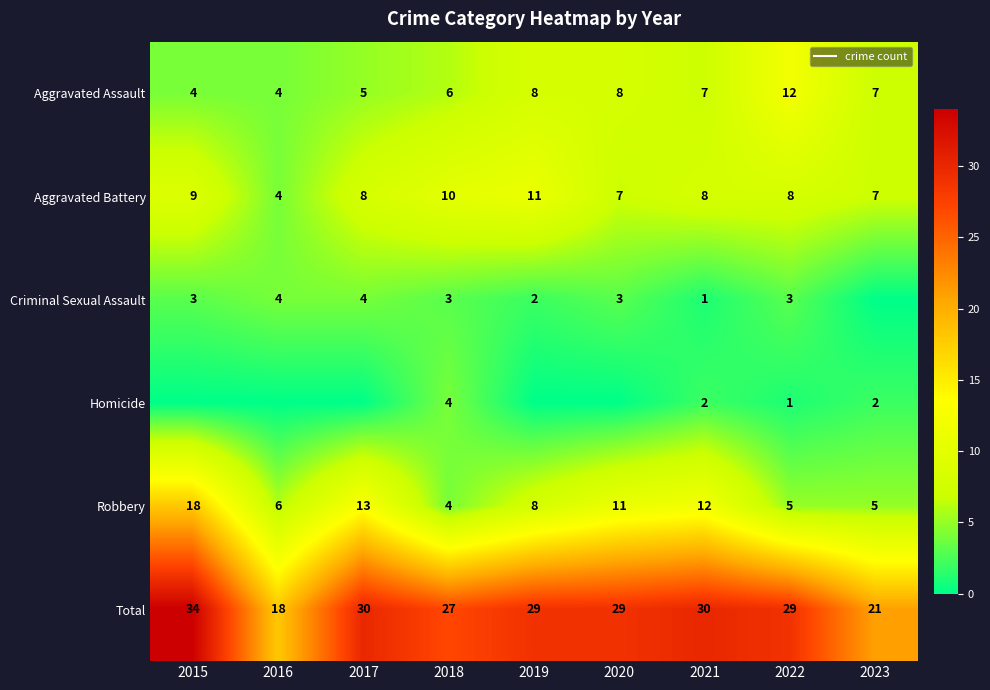

List the labels in order of Aggravated Assault value, largest first.

2022, 2019, 2020, 2021, 2023, 2018, 2017, 2015, 2016